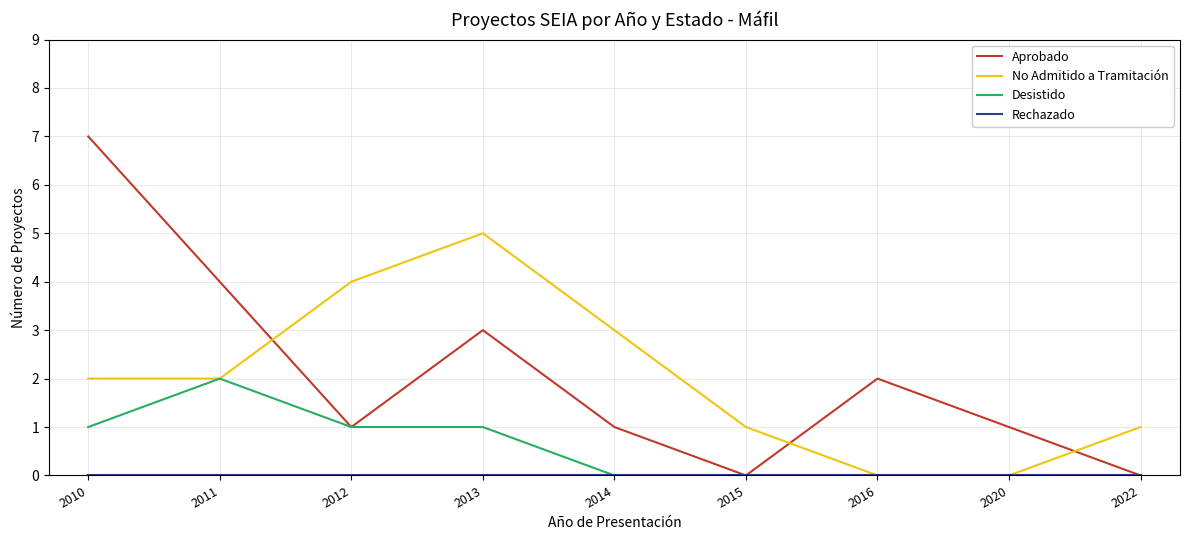

Which series has the widest spread of values?

Aprobado